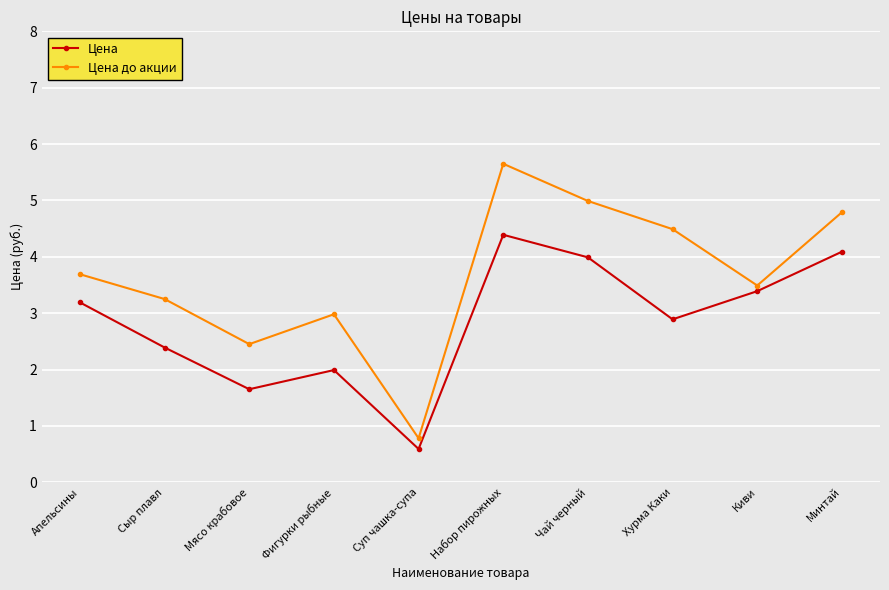

What is the spread (max minus min) of values at Мясо крабовое?

0.8